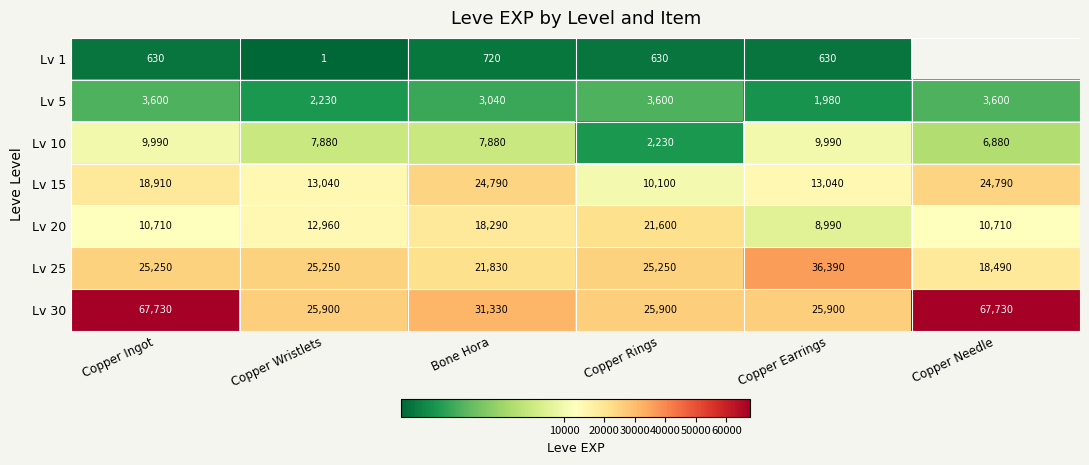

What is the difference between the Lv 20 values at Copper Earrings and Copper Needle?

1720.0